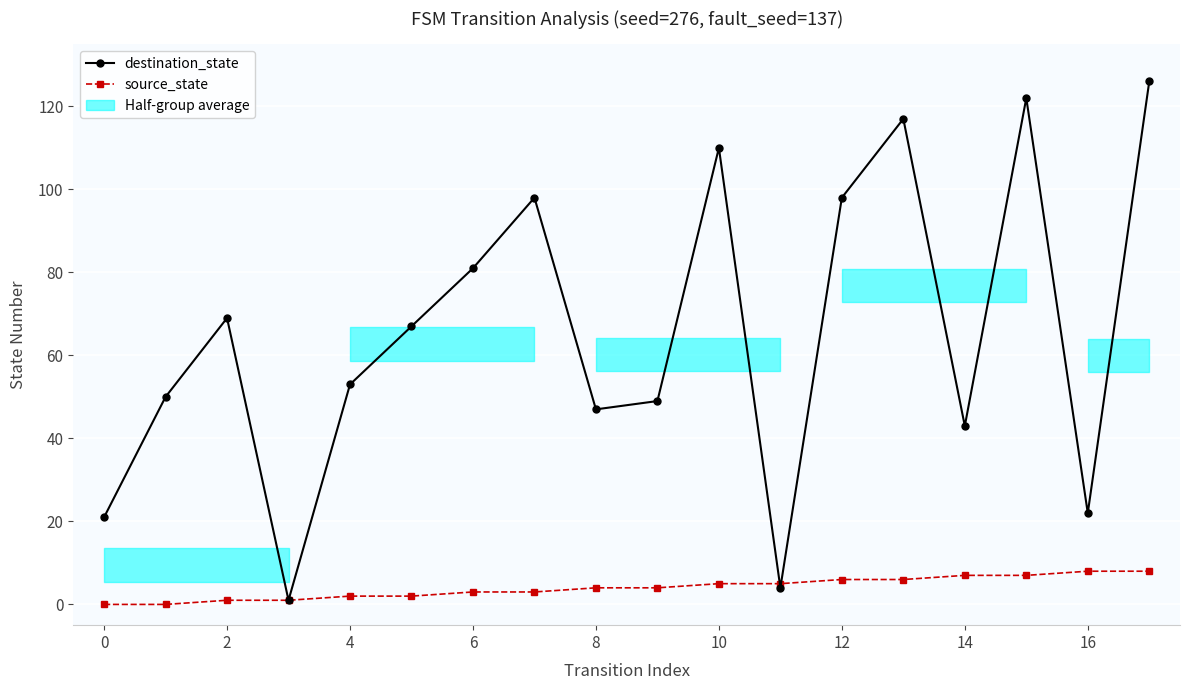

Which series changed the most between 16 and 9?

destination_state